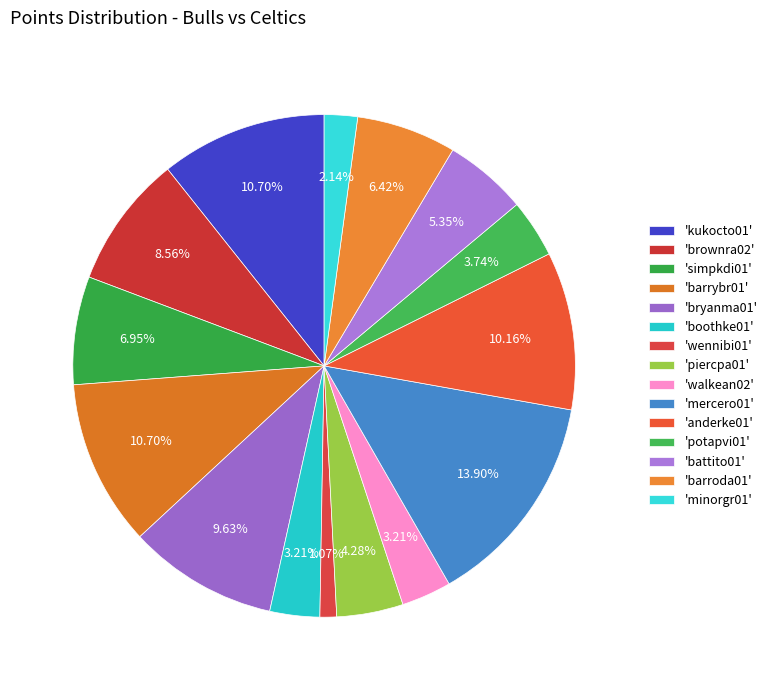

Which slice is the largest?

'mercero01'